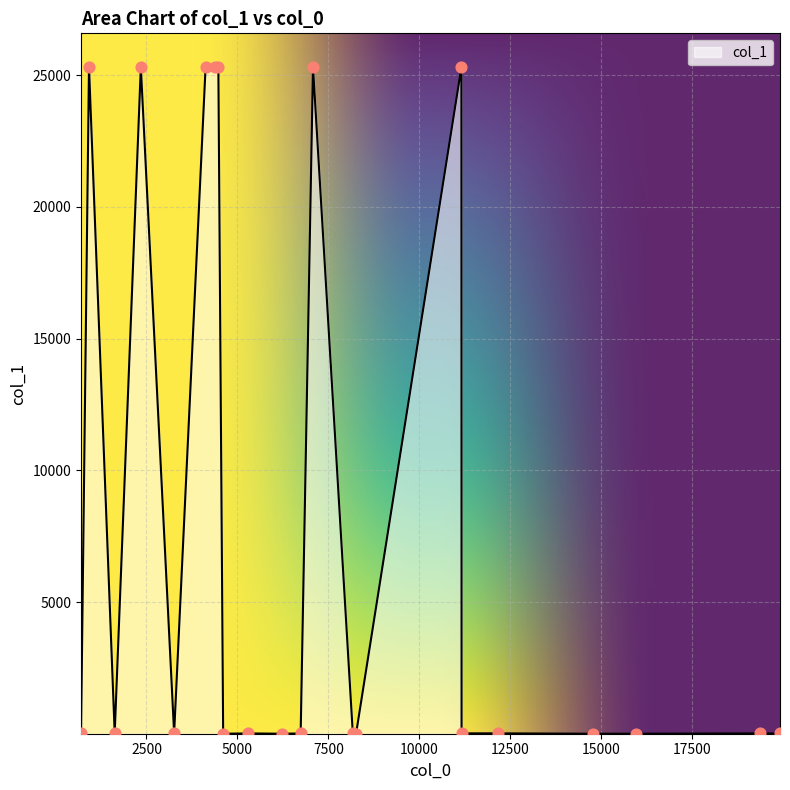

What is the maximum value shown in the chart?

25317